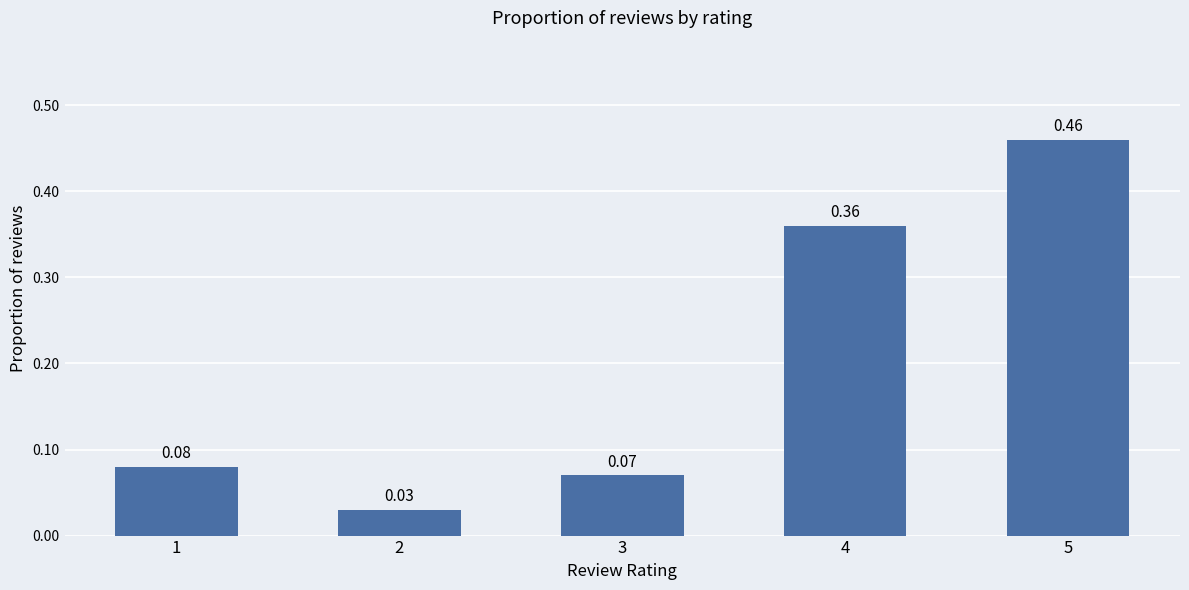

What is the difference between the values at 4 and 1?

0.3